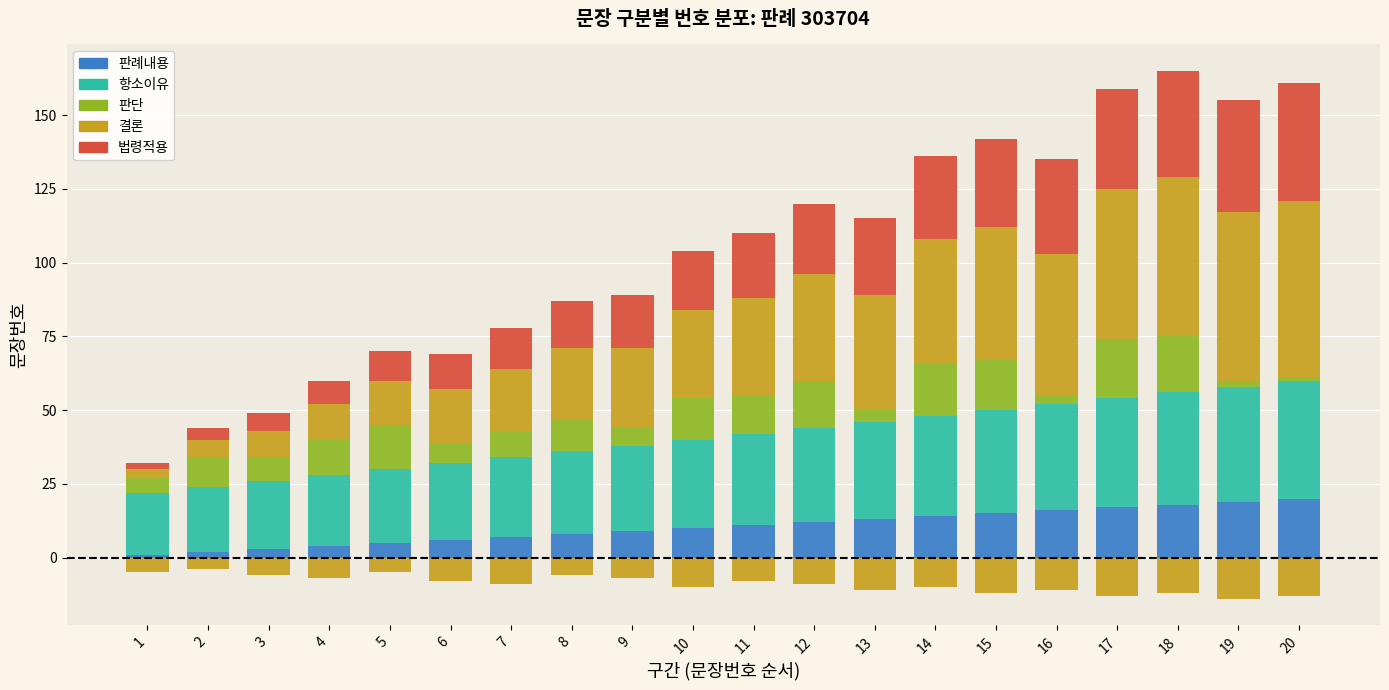

How many bars are there in each group?

5